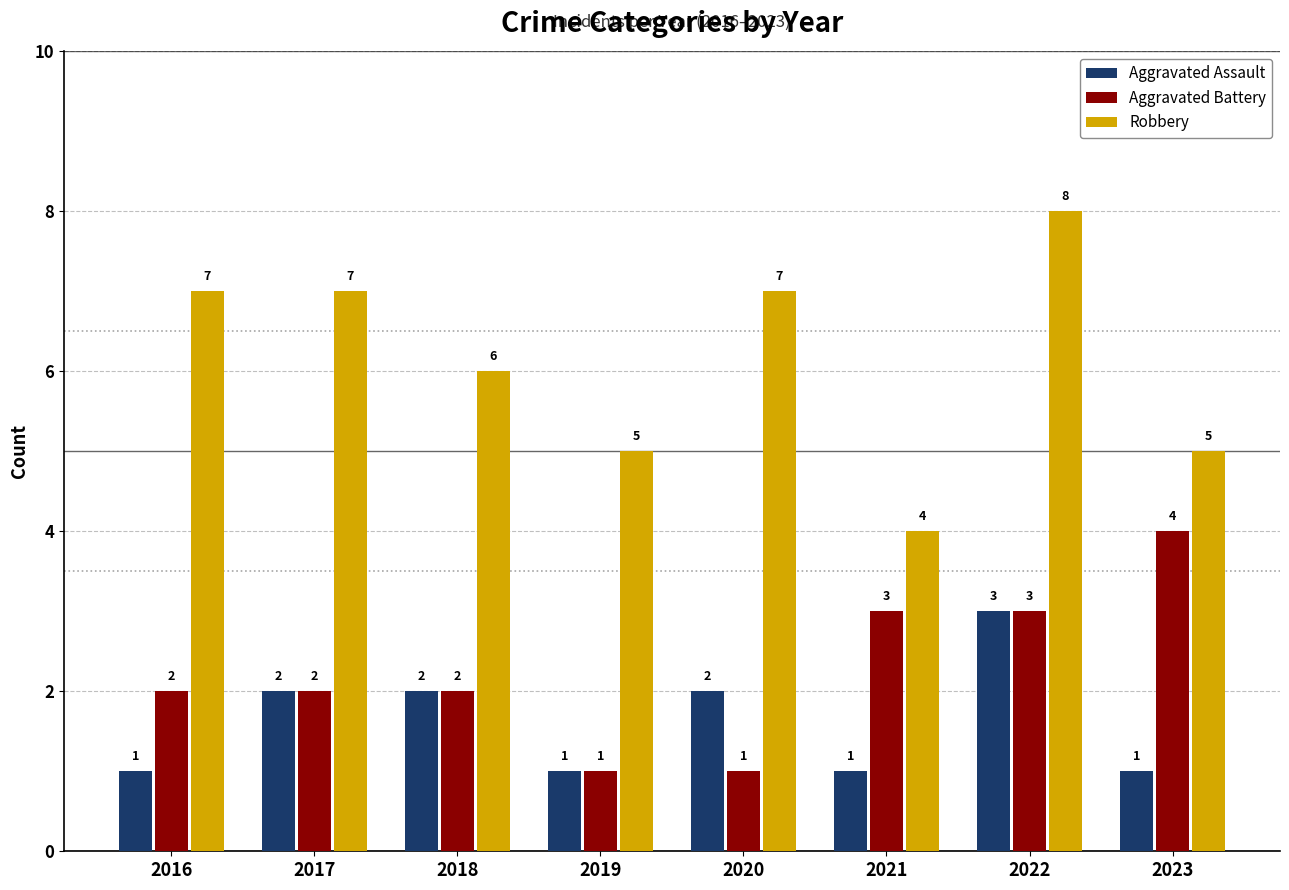

At which label is Robbery closest to 6?

2018